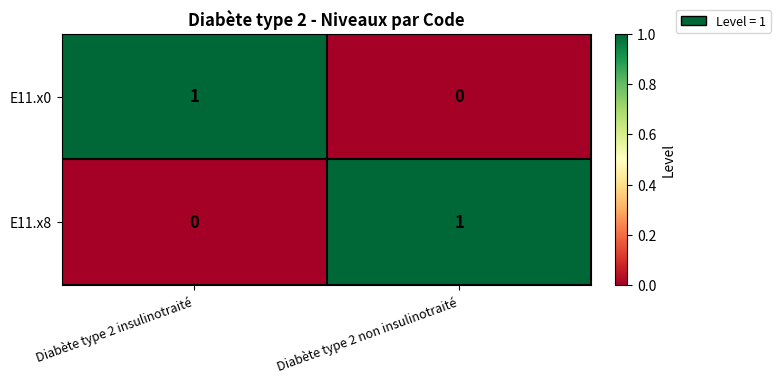

The value of E11.x8 at Diabète type 2 insulinotraité is 0. True or false?

True